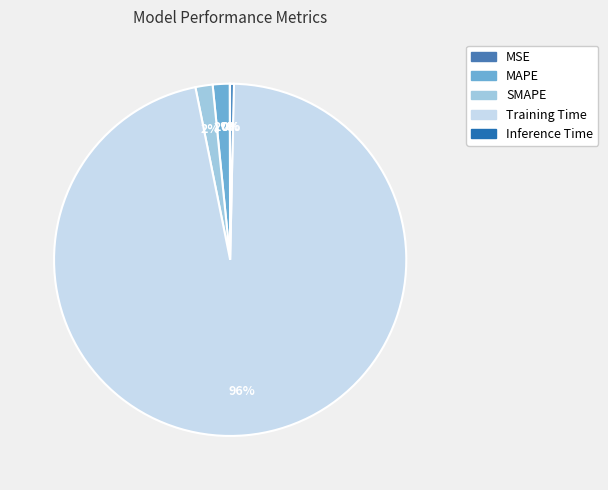

Which category has the biggest portion of the pie?

Training Time